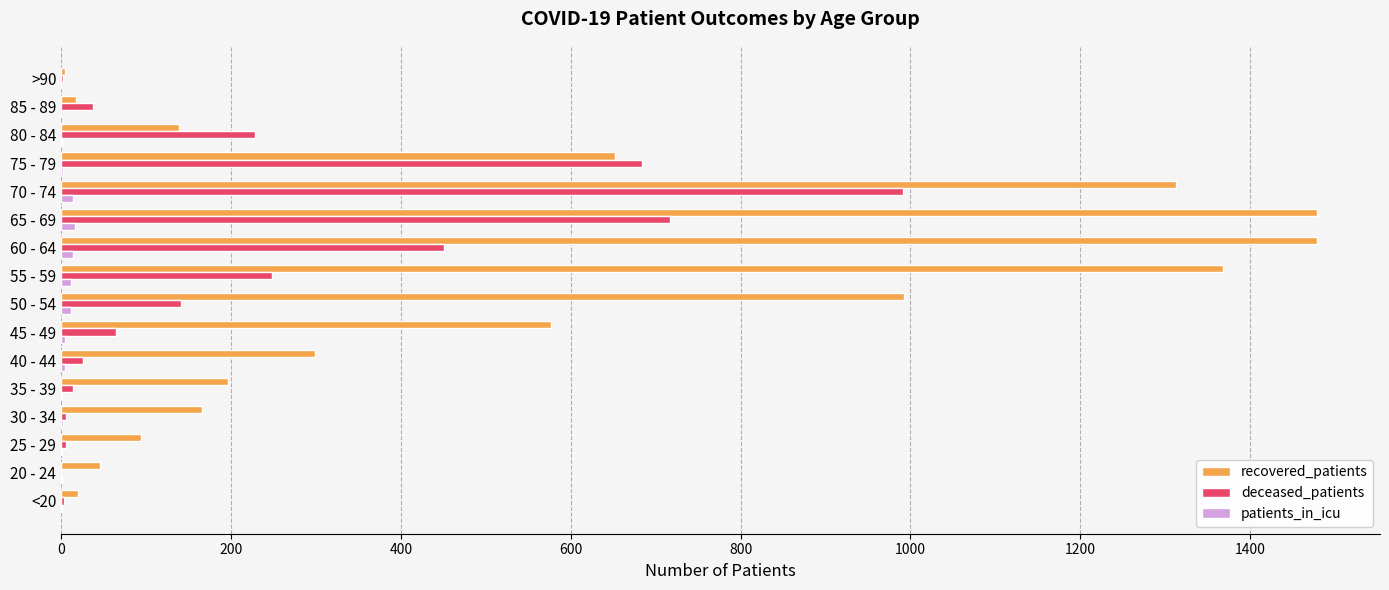

At which category is the sum across all series the highest?

70 - 74